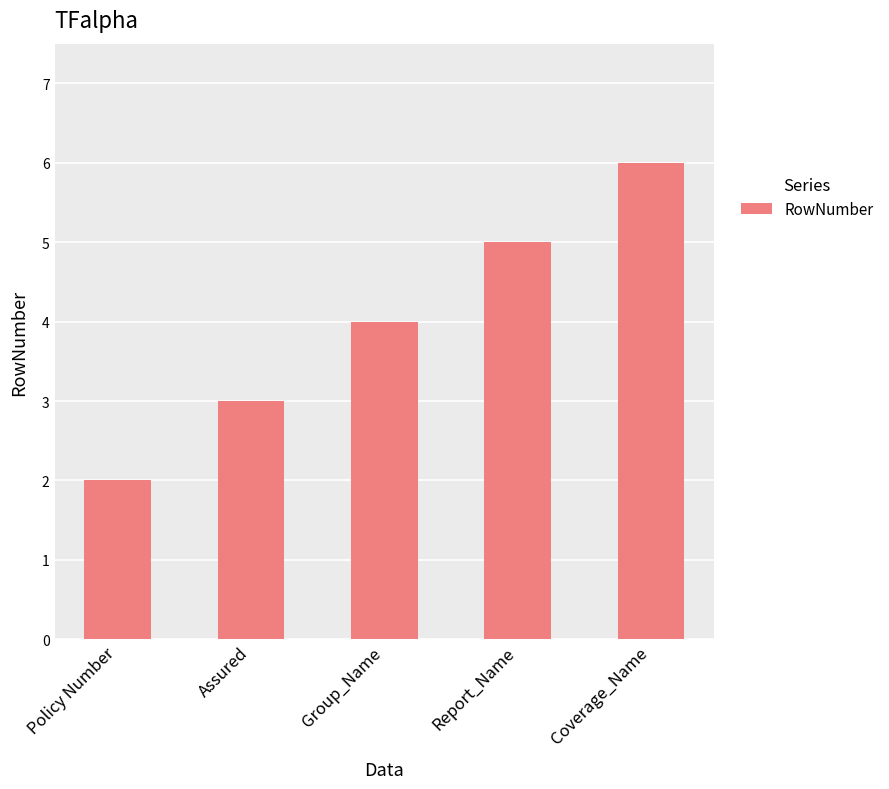

What is the average value?

4